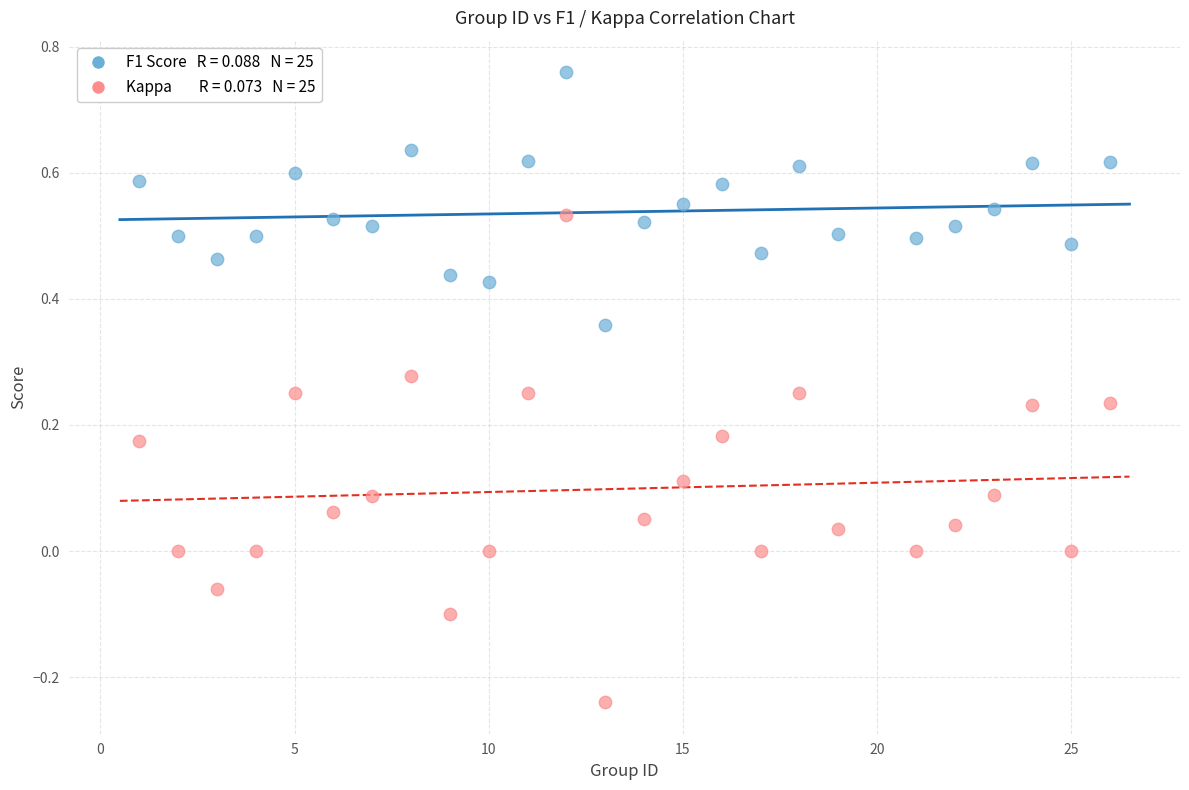

Across all data points, what is the range of X values (max minus min)?

25.0